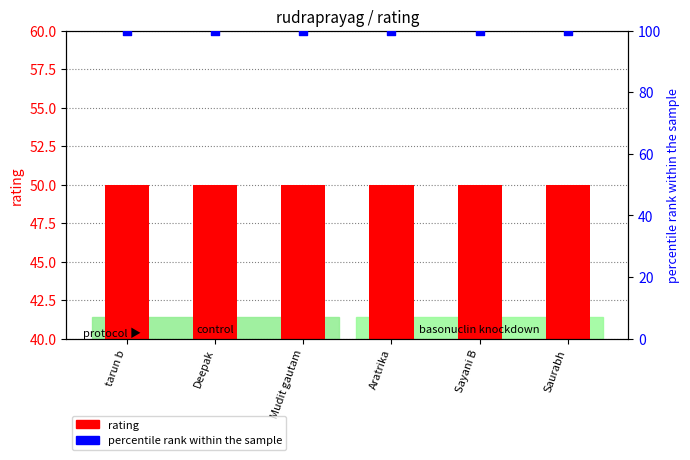

What is the total value across all series at Mudit gautam?

150